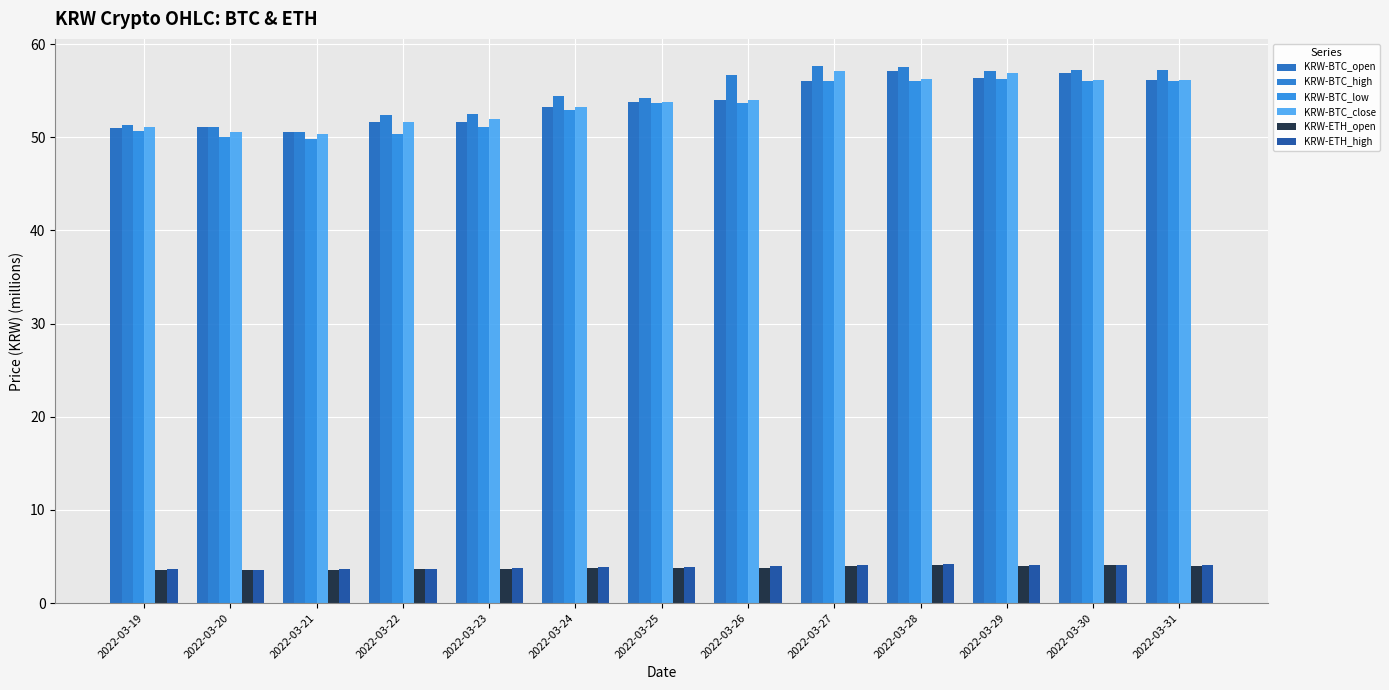

List the labels in order of KRW-ETH_high value, smallest first.

2022-03-20, 2022-03-21, 2022-03-19, 2022-03-22, 2022-03-23, 2022-03-25, 2022-03-24, 2022-03-26, 2022-03-27, 2022-03-29, 2022-03-30, 2022-03-31, 2022-03-28